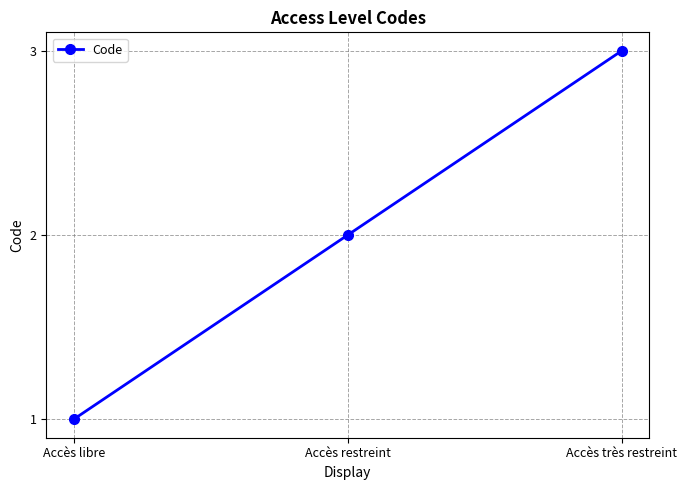

What is the sum of all values?

6